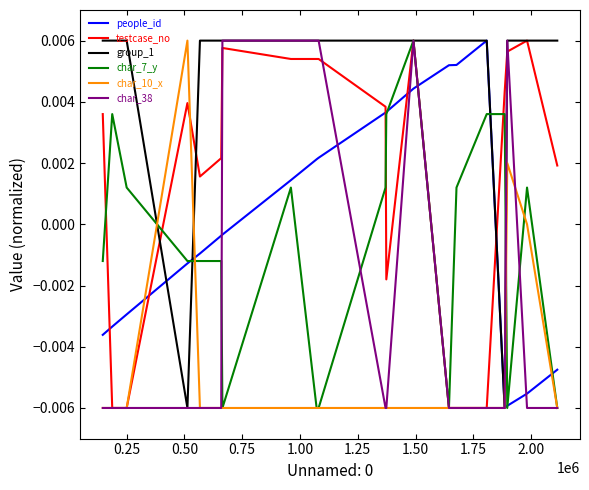

Does the chart display data point markers on the line(s)?

No